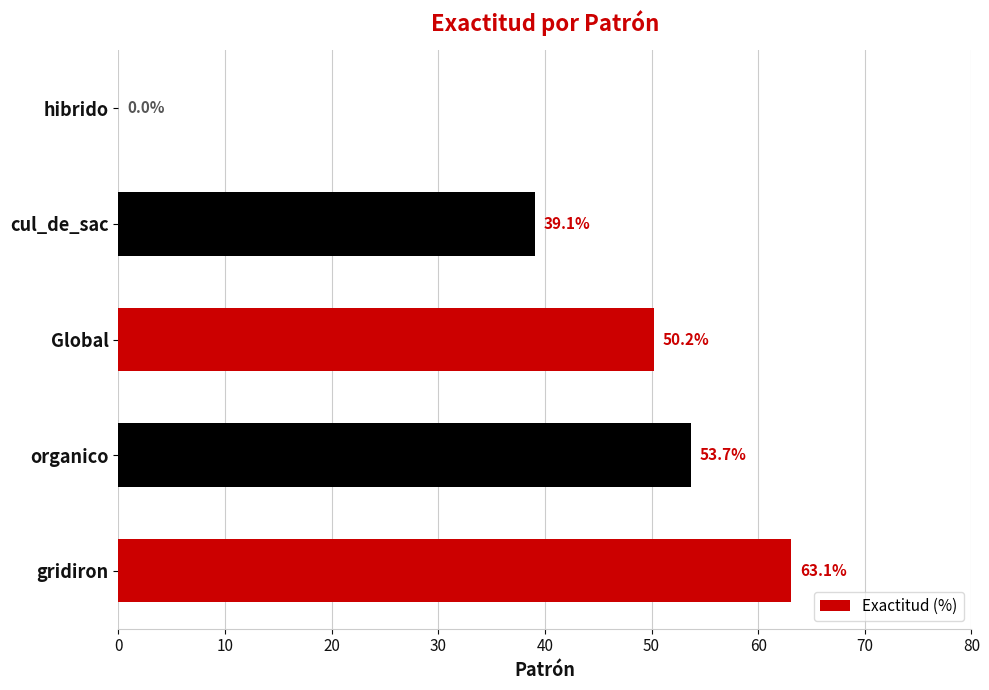

Does the chart contain stacked bars?

No